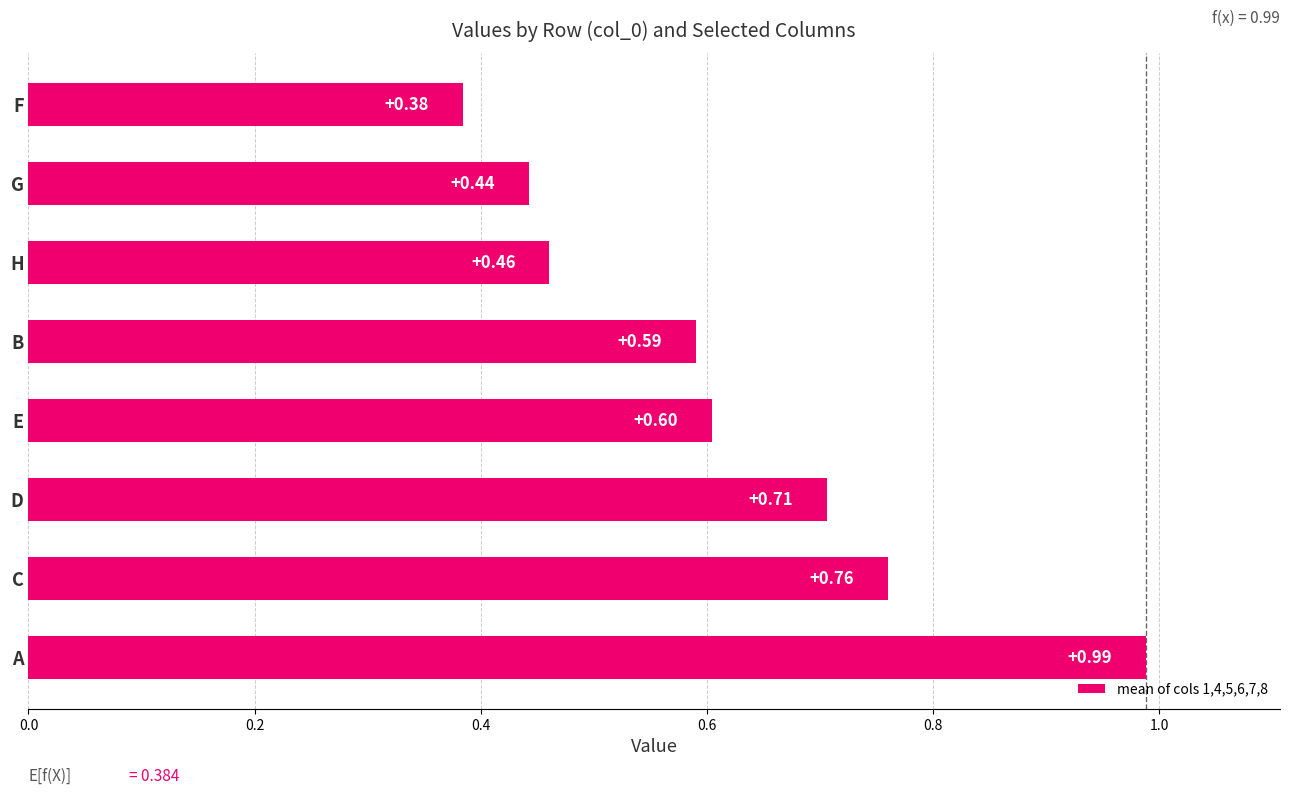

Where is the data nearest to the value 0?

F